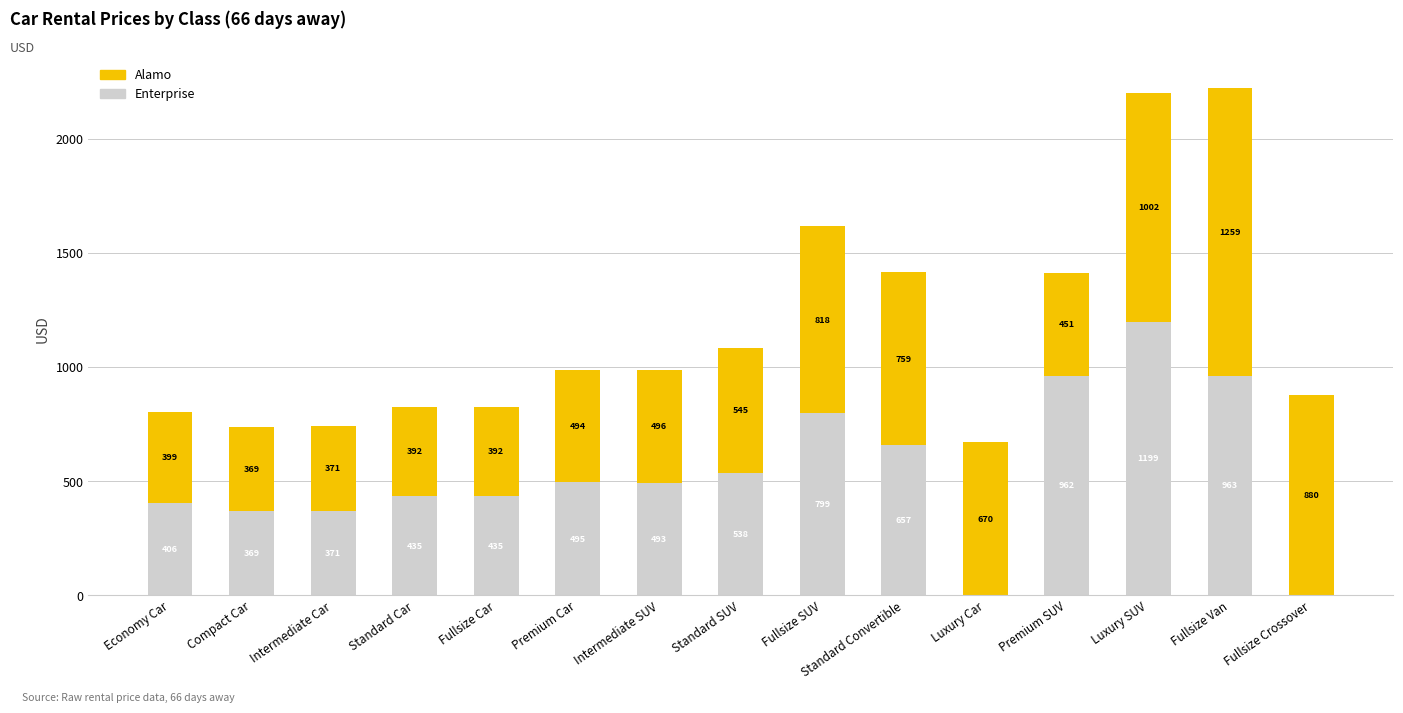

Are the bars horizontal?

No